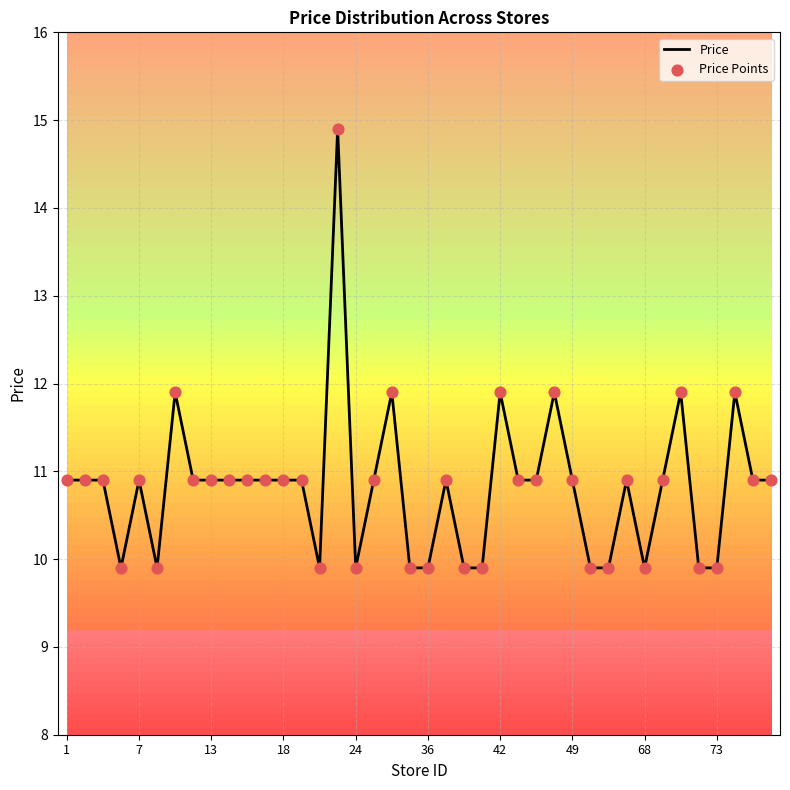

What is the maximum value shown in the chart?

14.9